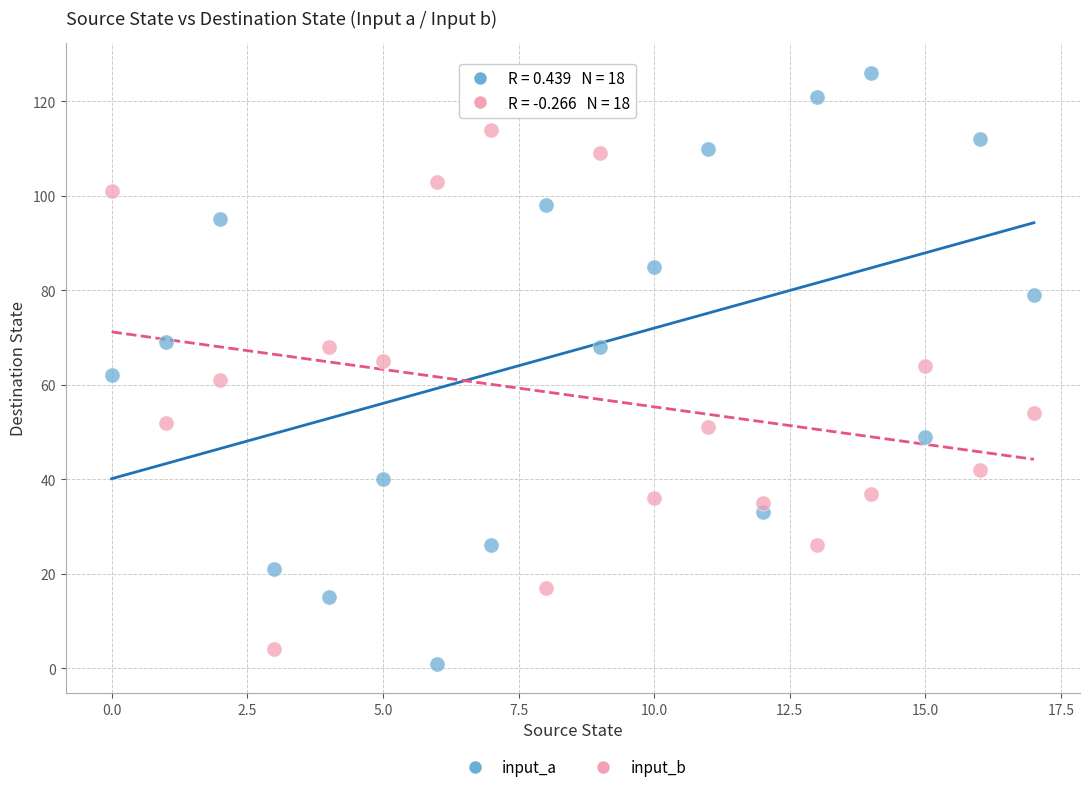

Which series contains the highest Y value?

input_a